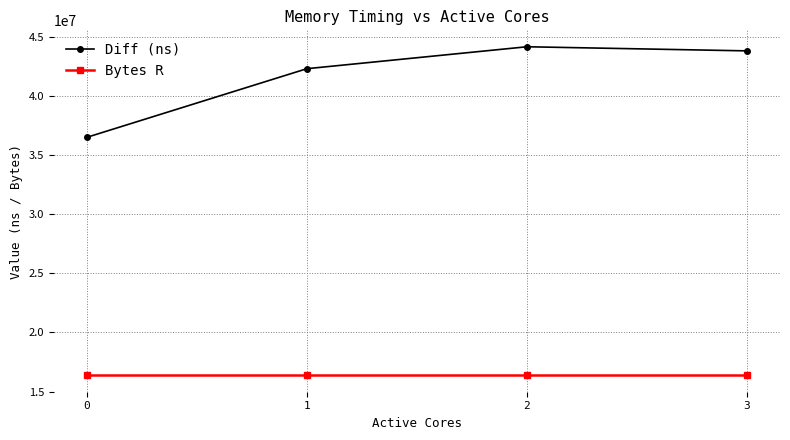

True or false: Bytes R and Diff (ns) intersect in this chart.

False